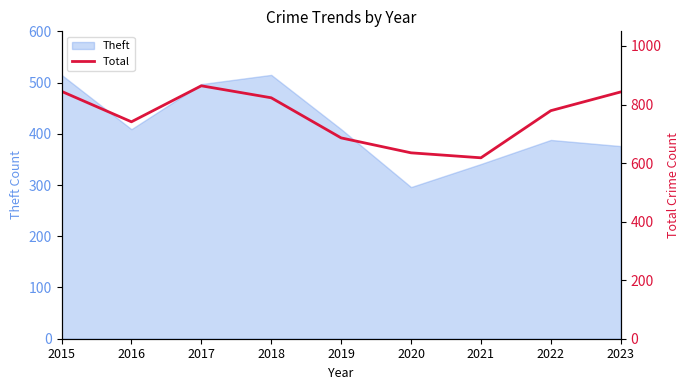

What is the highest value of the Theft series?

515